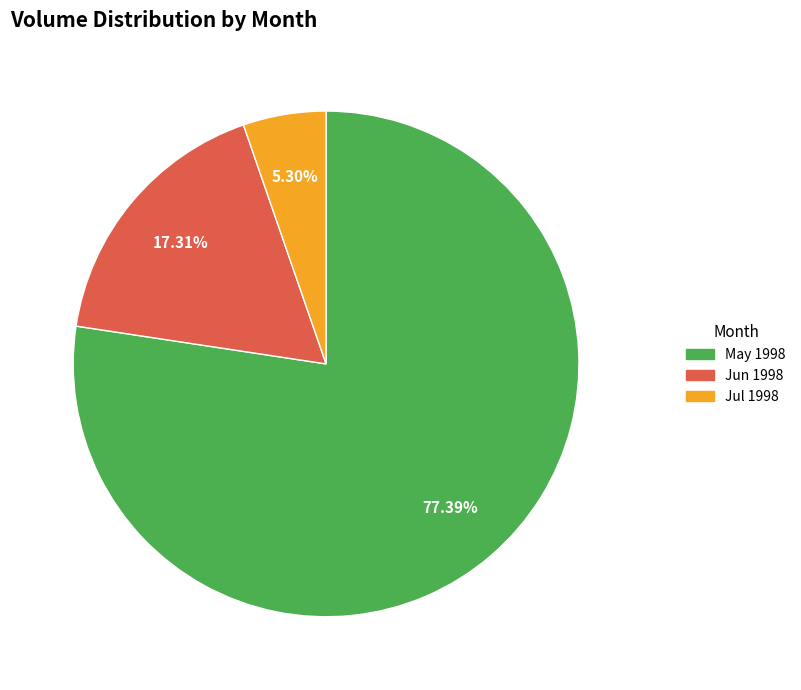

Is there any slice that represents more than half of the pie?

Yes